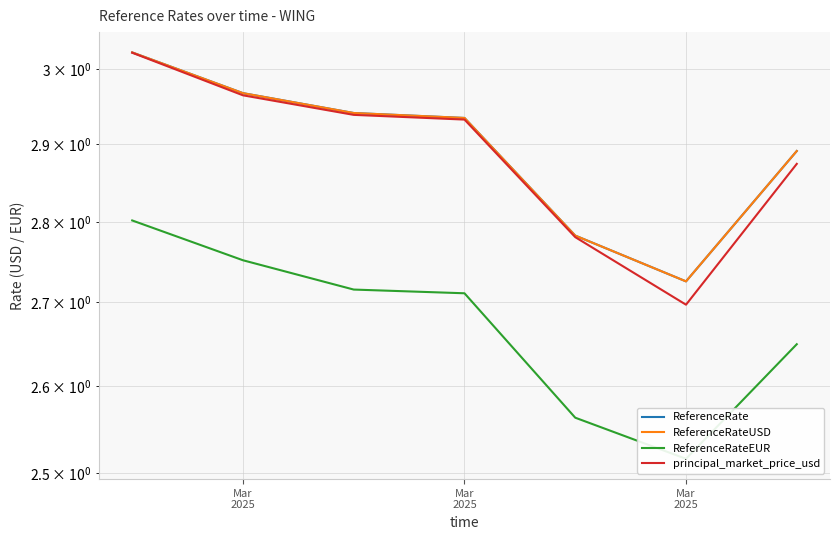

How many lines are shown in the chart?

4